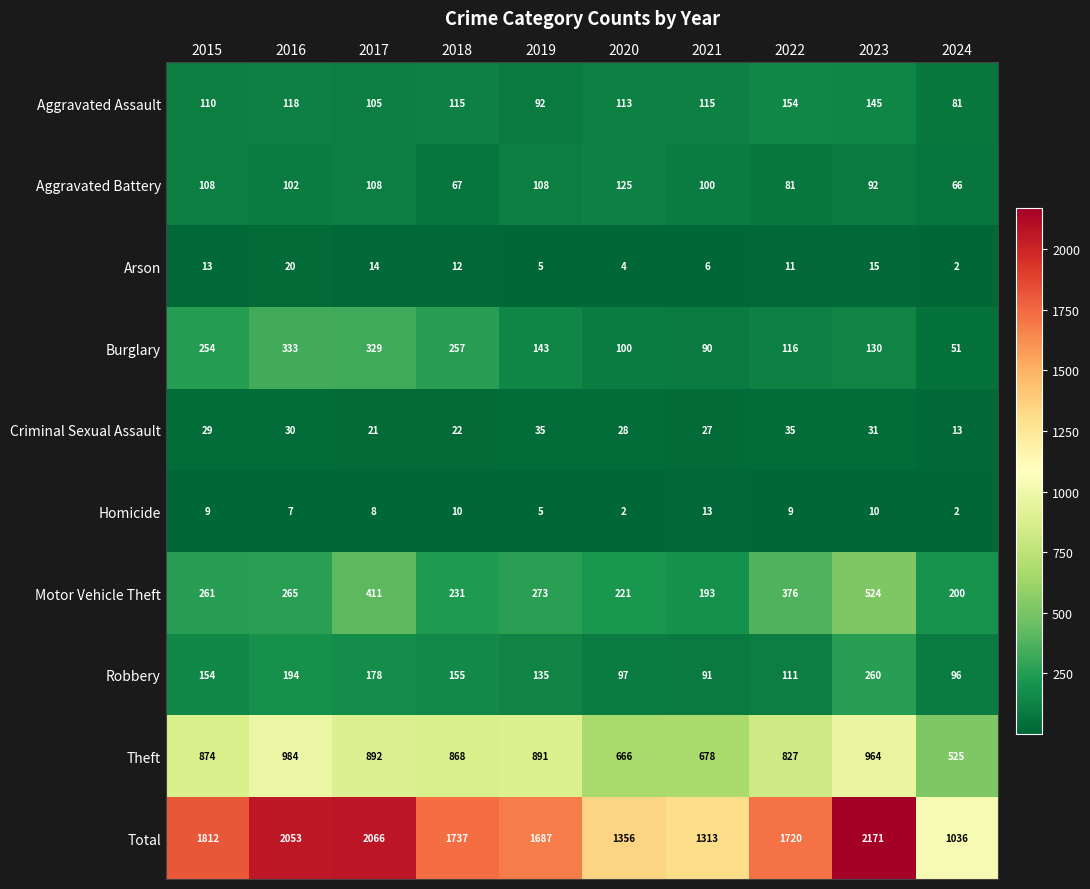

Rank the series at 2022 from lowest to highest value.

Homicide, Arson, Criminal Sexual Assault, Aggravated Battery, Robbery, Burglary, Aggravated Assault, Motor Vehicle Theft, Theft, Total